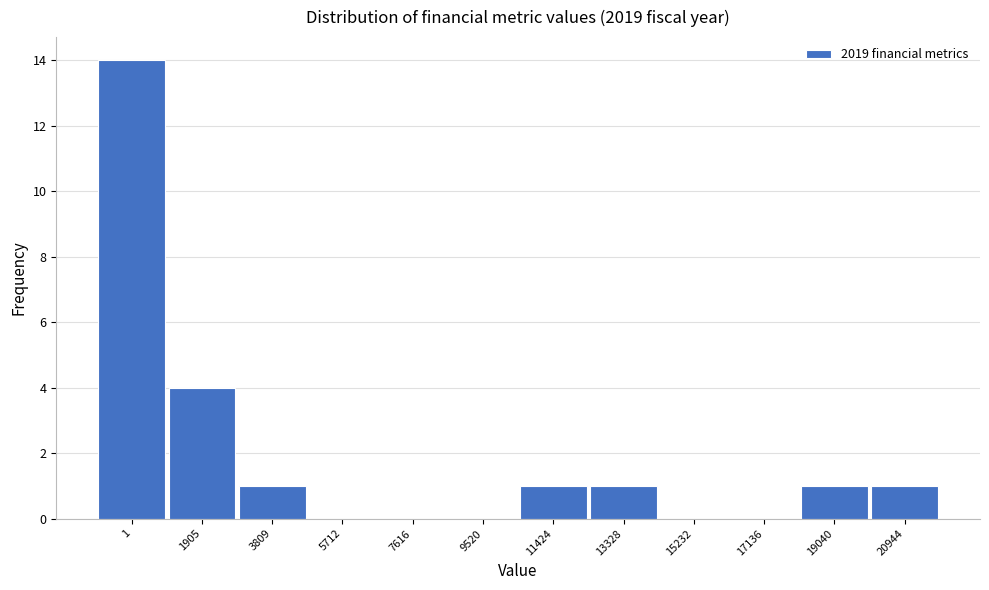

Reading left to right, list all the values displayed in this chart.

1=14	1905=4	3809=1	5712=0	7616=0	9520=0	11424=1	13328=1	15232=0	17136=0	19040=1	20944=1